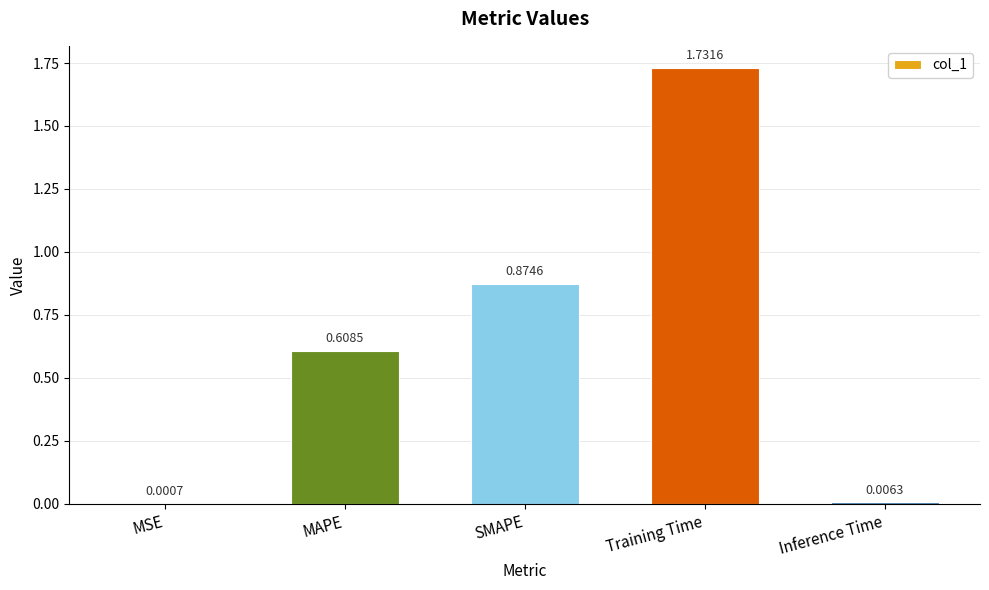

At which label is the value closest to 0?

MSE